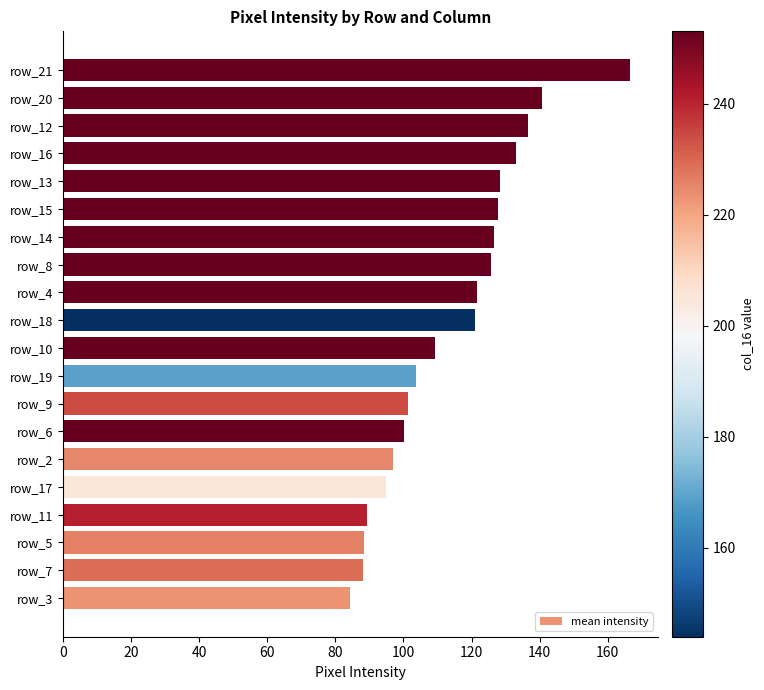

The chart shows a value of 121.7 at row_4. True or false?

True